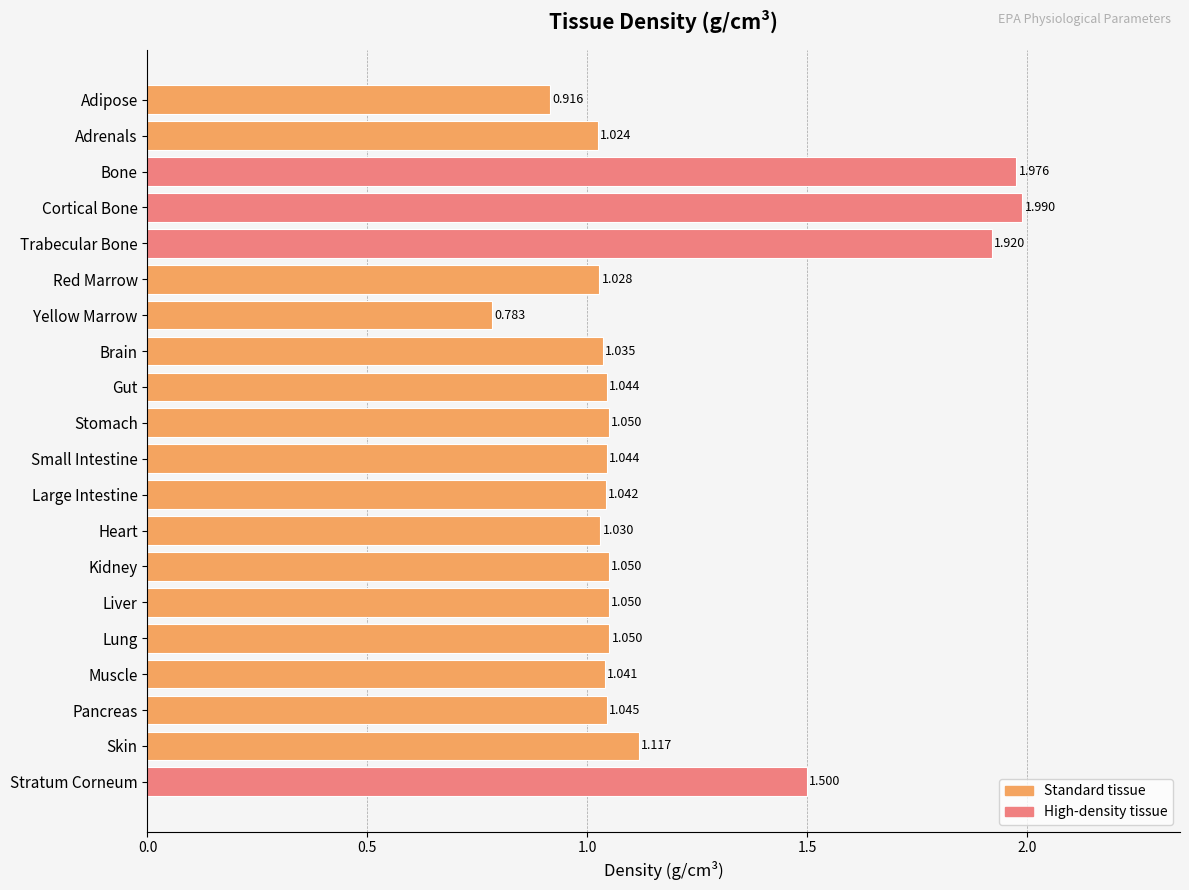

What is the label of the 5th bar from the top?

Trabecular Bone